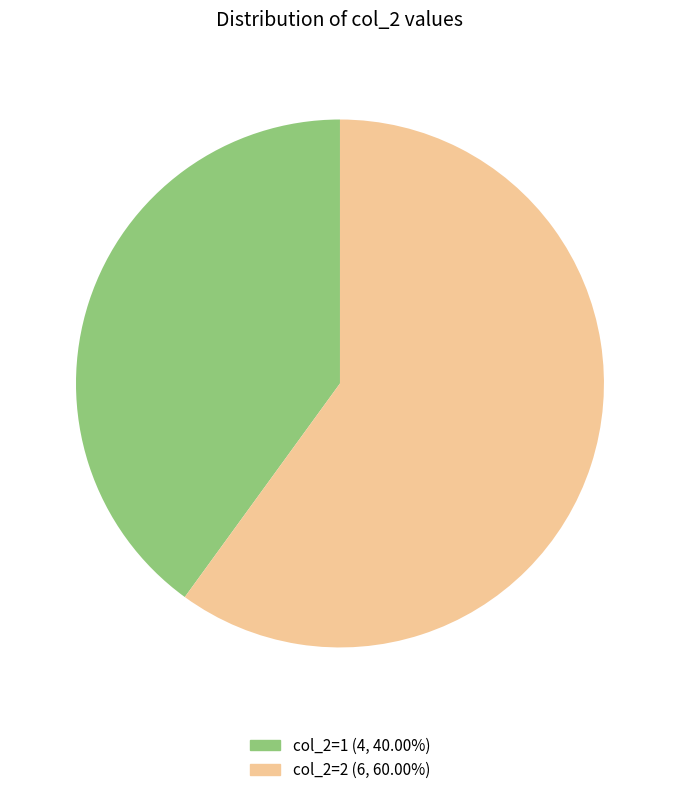

Does any single category account for the majority?

Yes